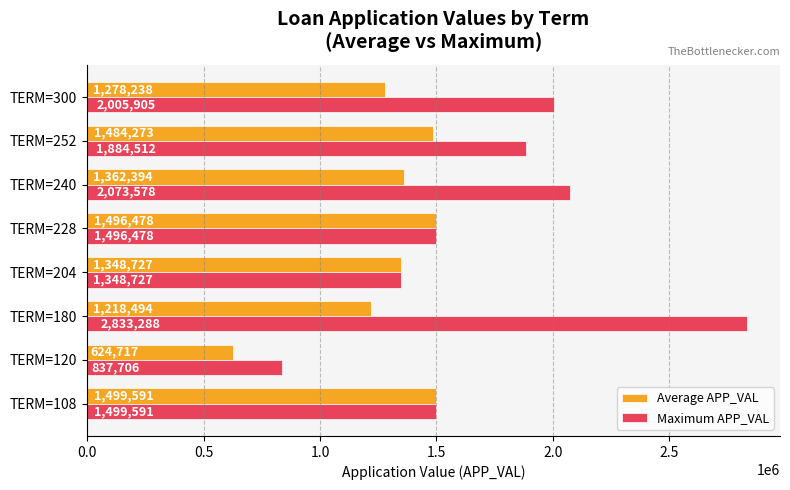

What is the average value of the Average APP_VAL series?

1289114